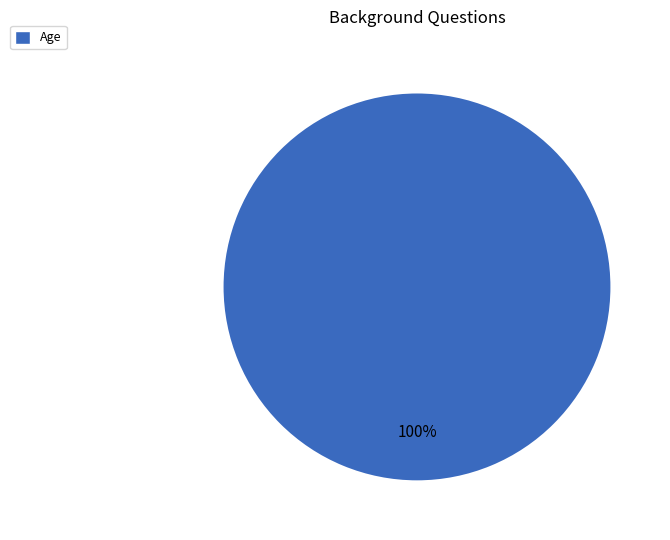

True or false: Age accounts for 93% of the total.

False